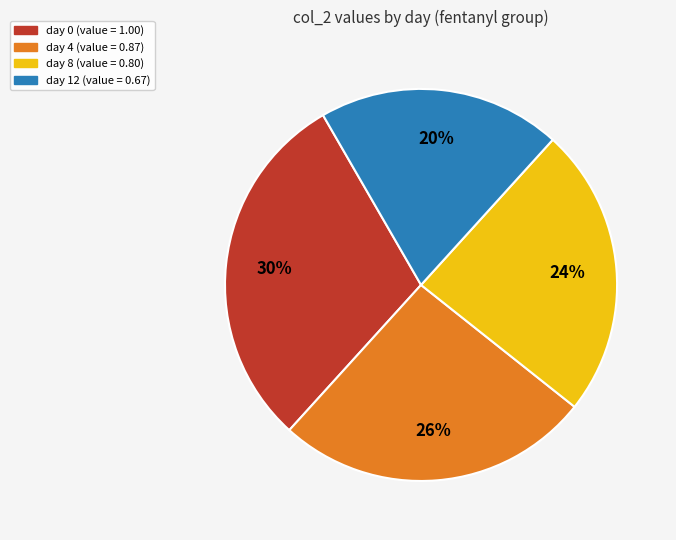

Is there any slice that represents more than half of the pie?

No